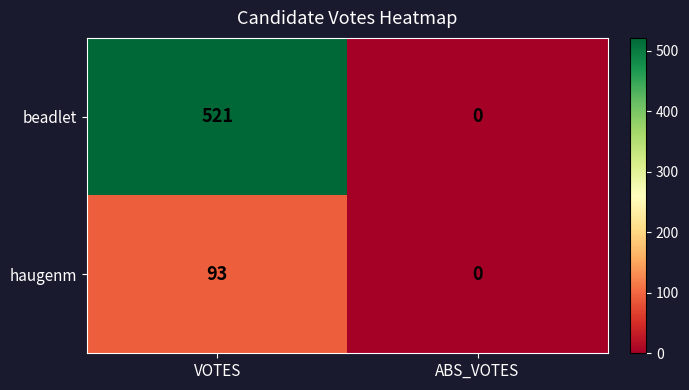

What is the approximate value of haugenm at VOTES?

93